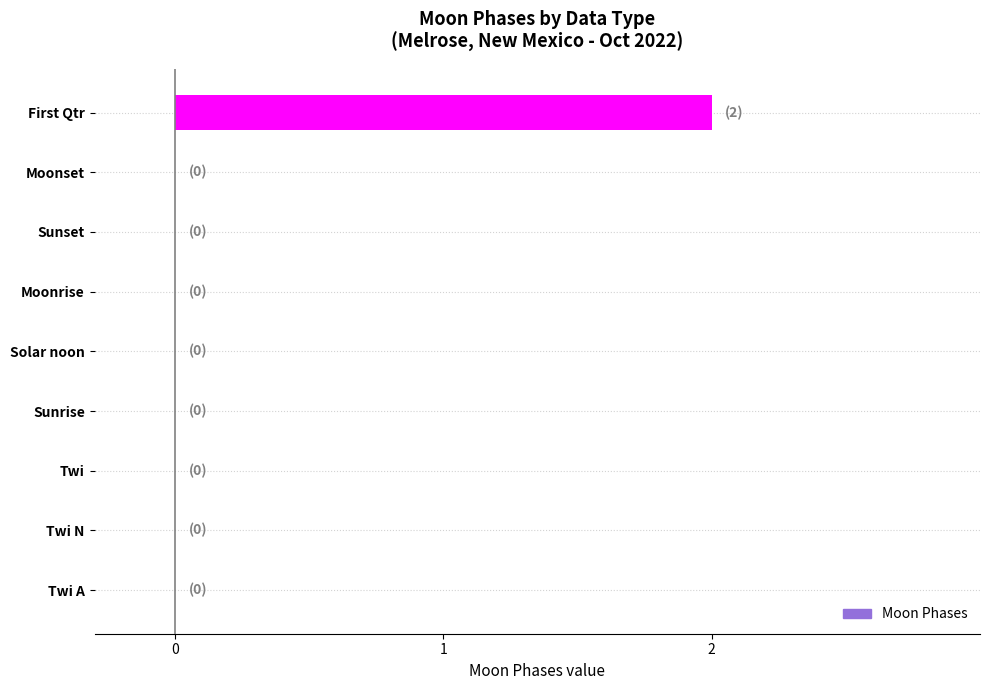

What is the maximum value shown in the chart?

2